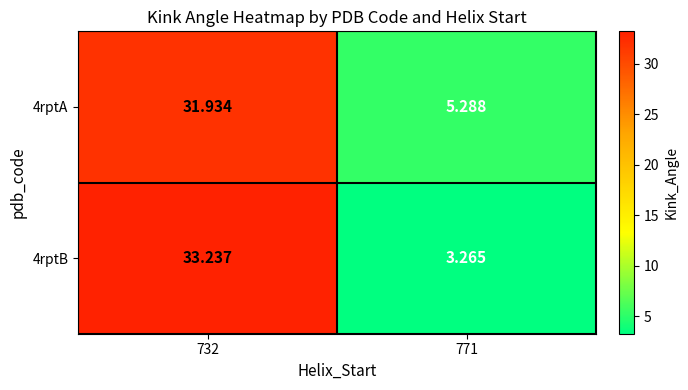

At how many categories does at least one series exceed 13?

1